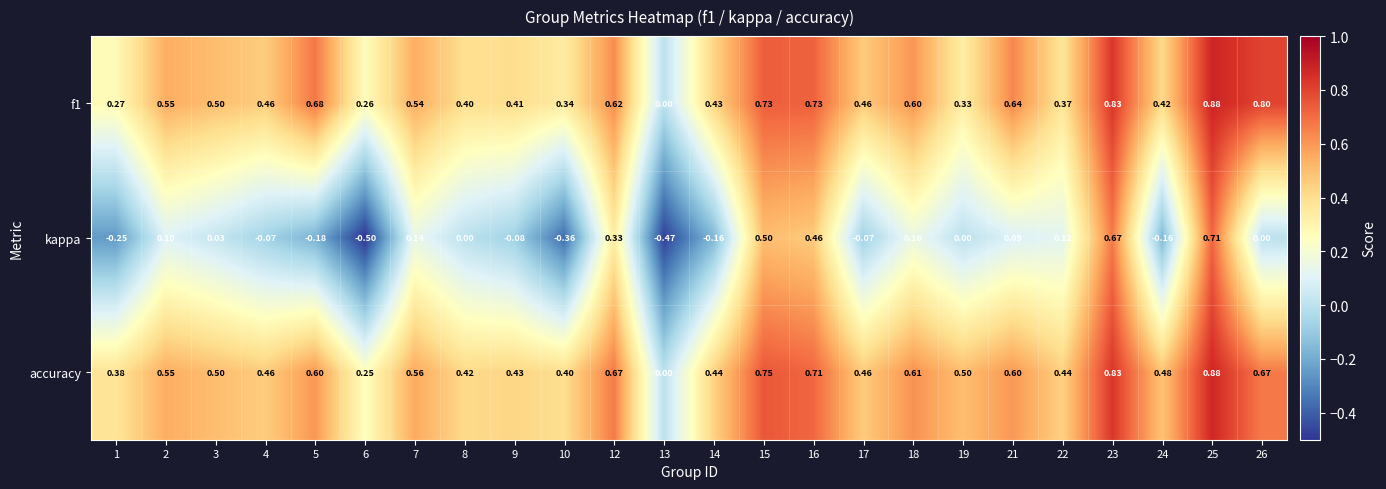

Is the value of kappa at 18 greater than the value of accuracy at 7?

No